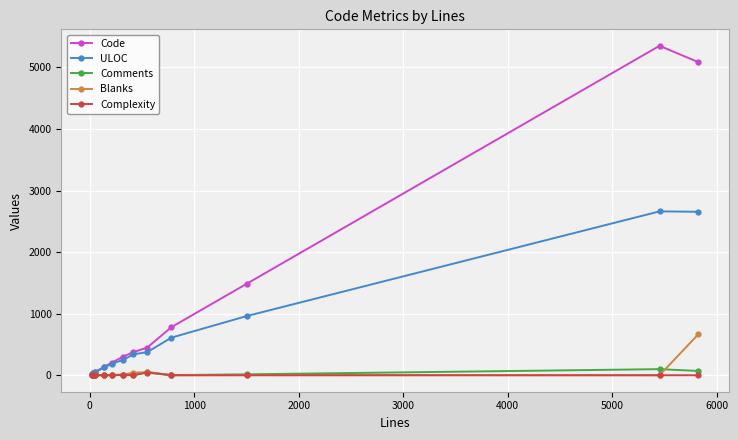

Which series has the largest range (max minus min)?

Code